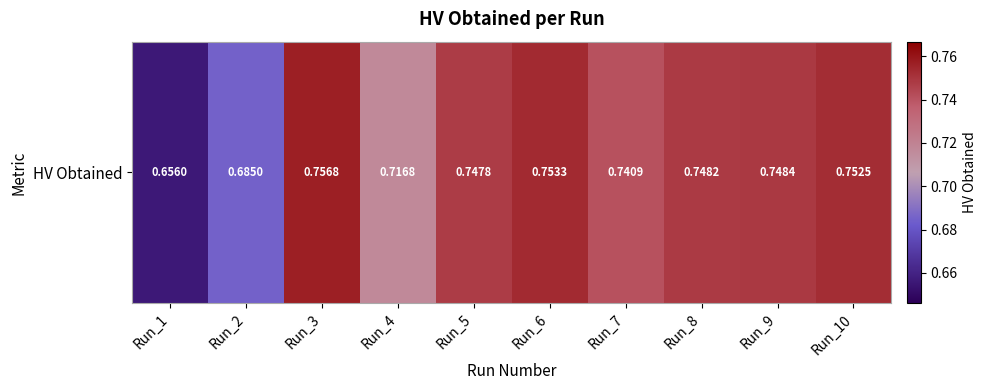

Which label corresponds to the smallest value in the chart?

Run_1